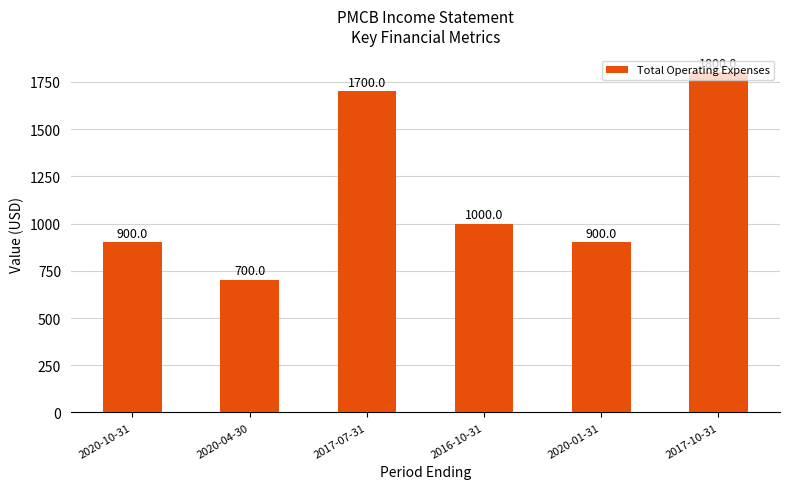

How many data points are less than 1000?

3